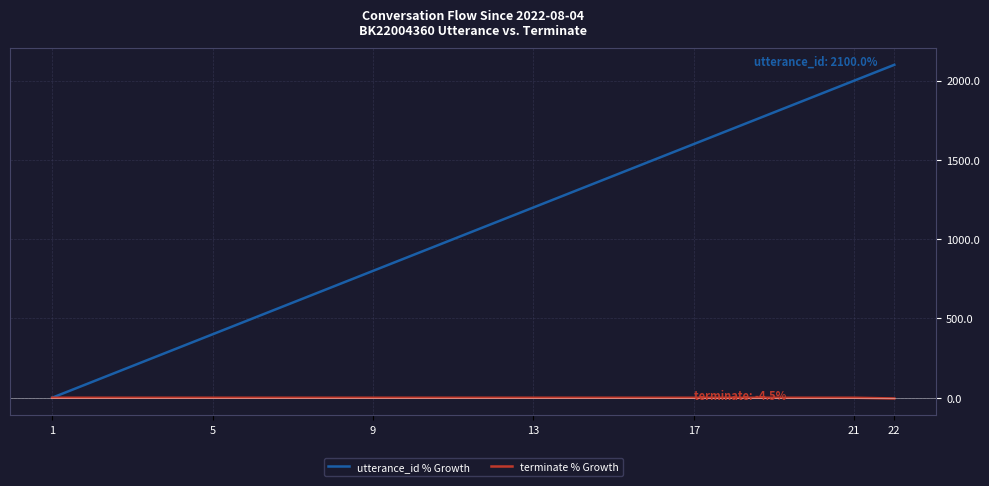

What is the smallest value displayed?

-4.5